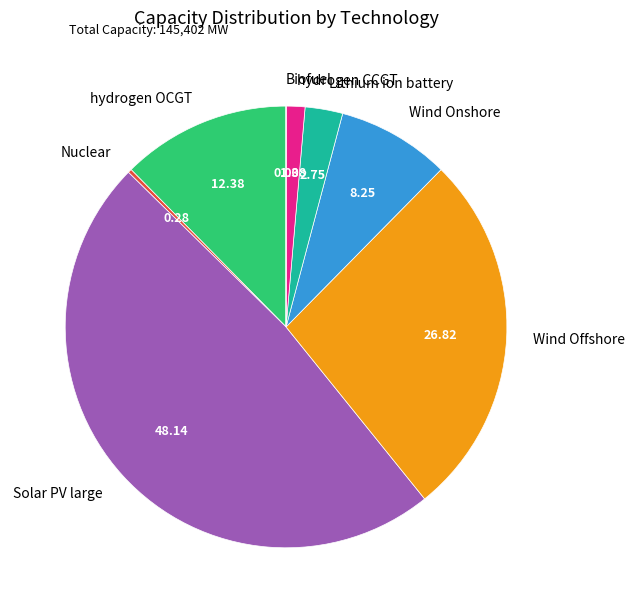

Does any single category account for the majority?

No